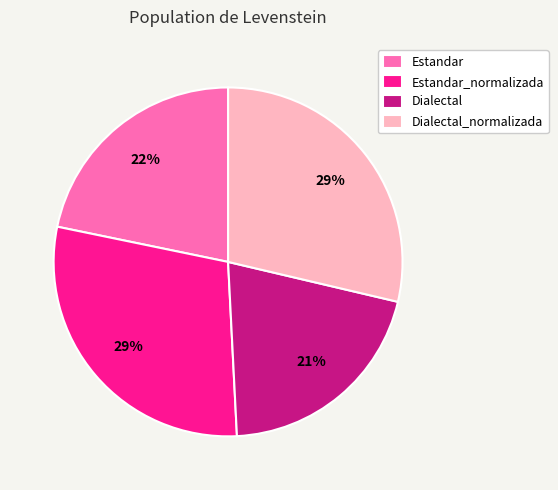

How many slices are in this pie chart?

4